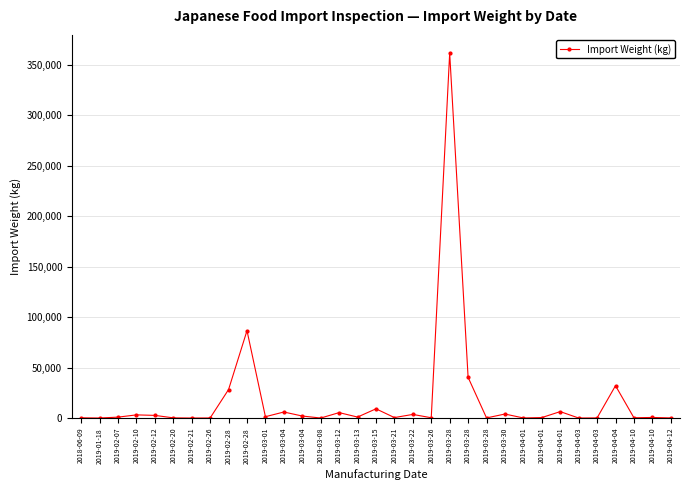

How many lines are shown in the chart?

1